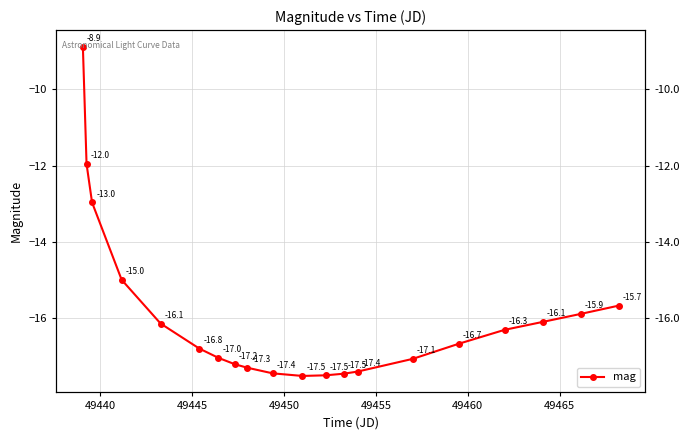

What is the smallest value displayed?

-17.5